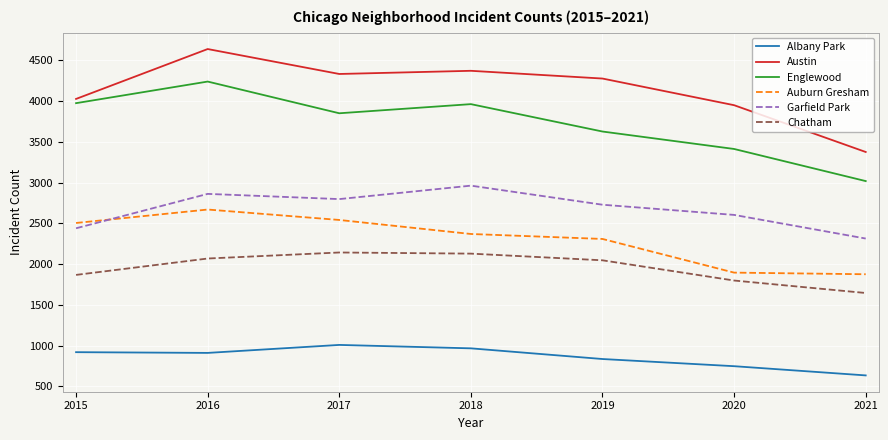

What is the difference between the maximum and minimum values in the Austin series?

1263